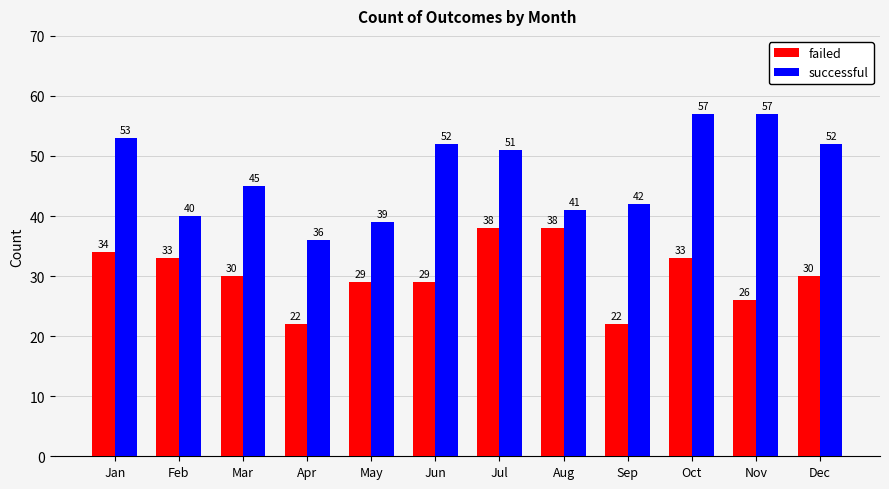

What is the highest value of the successful series?

57